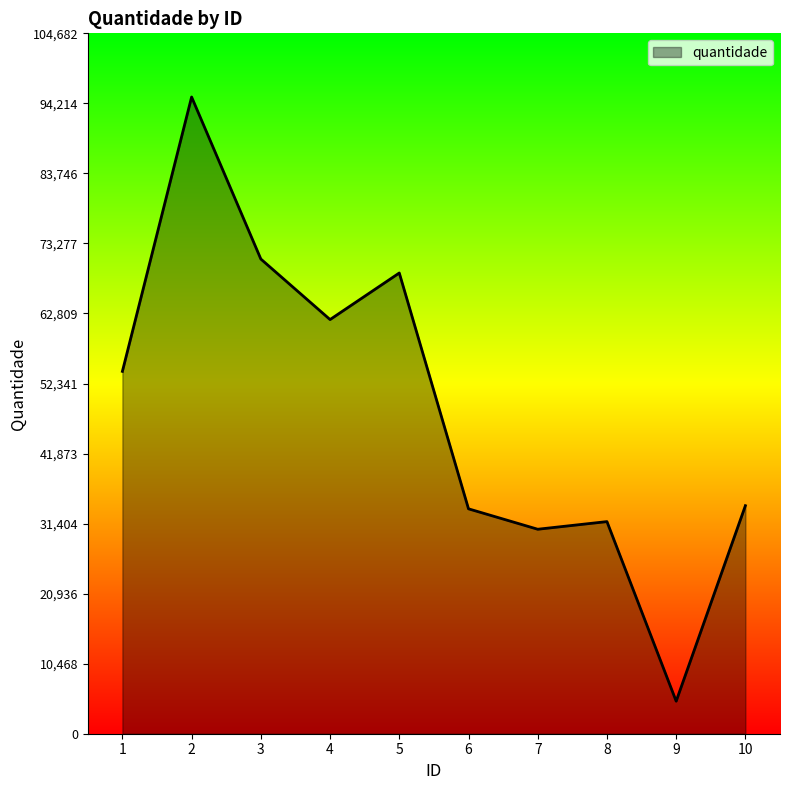

What is the difference between the maximum and minimum values?

90304